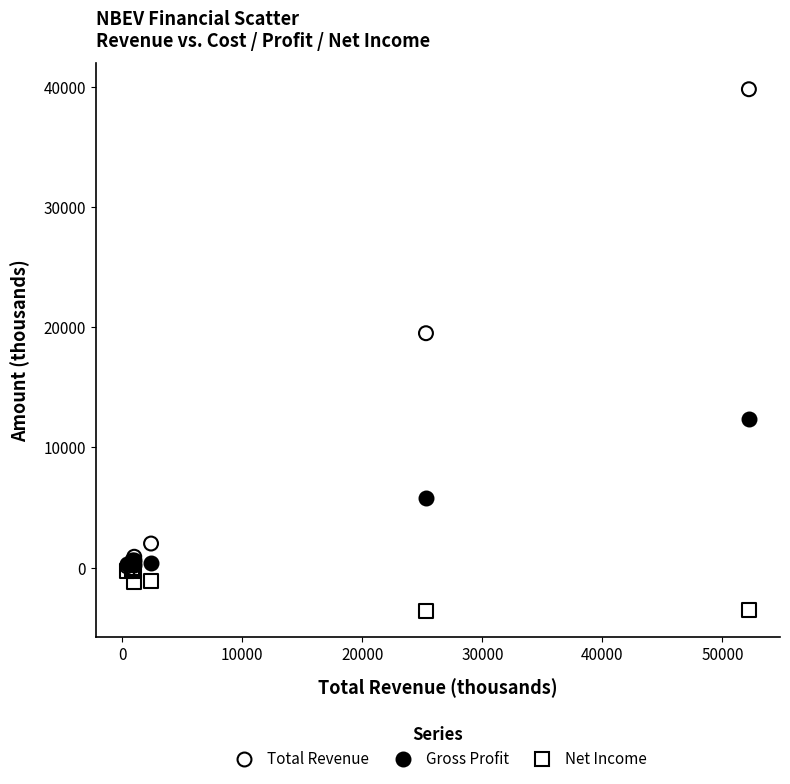

What are all the series names shown in the legend?

Total Revenue, Gross Profit, Net Income